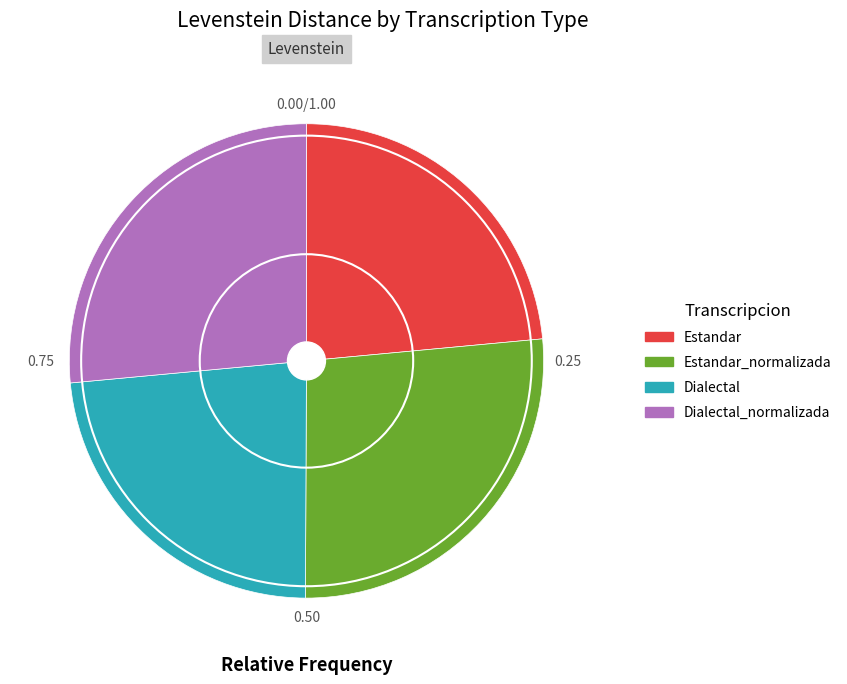

Does Dialectal_normalizada represent more than half of the total?

No